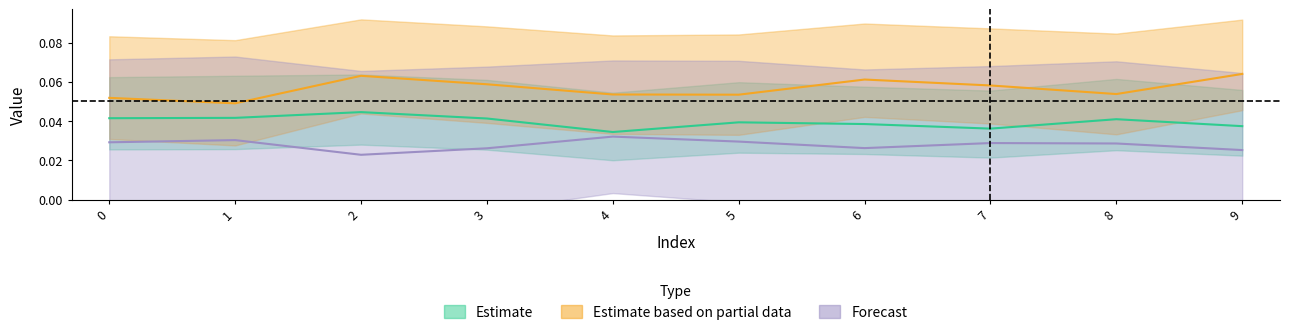

At how many categories does at least one series exceed 0?

10